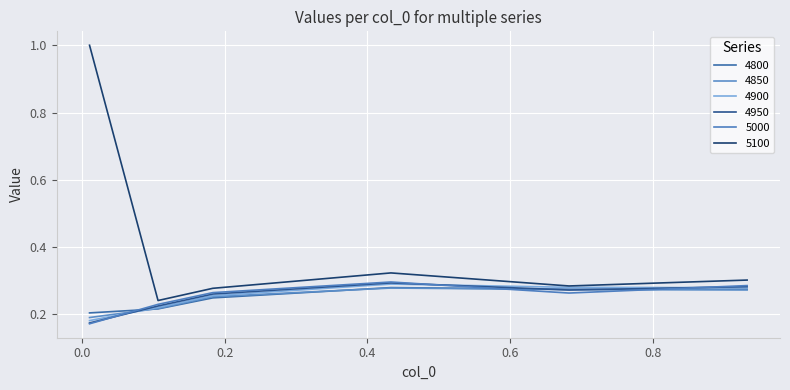

At how many categories does at least one series exceed 0?

6